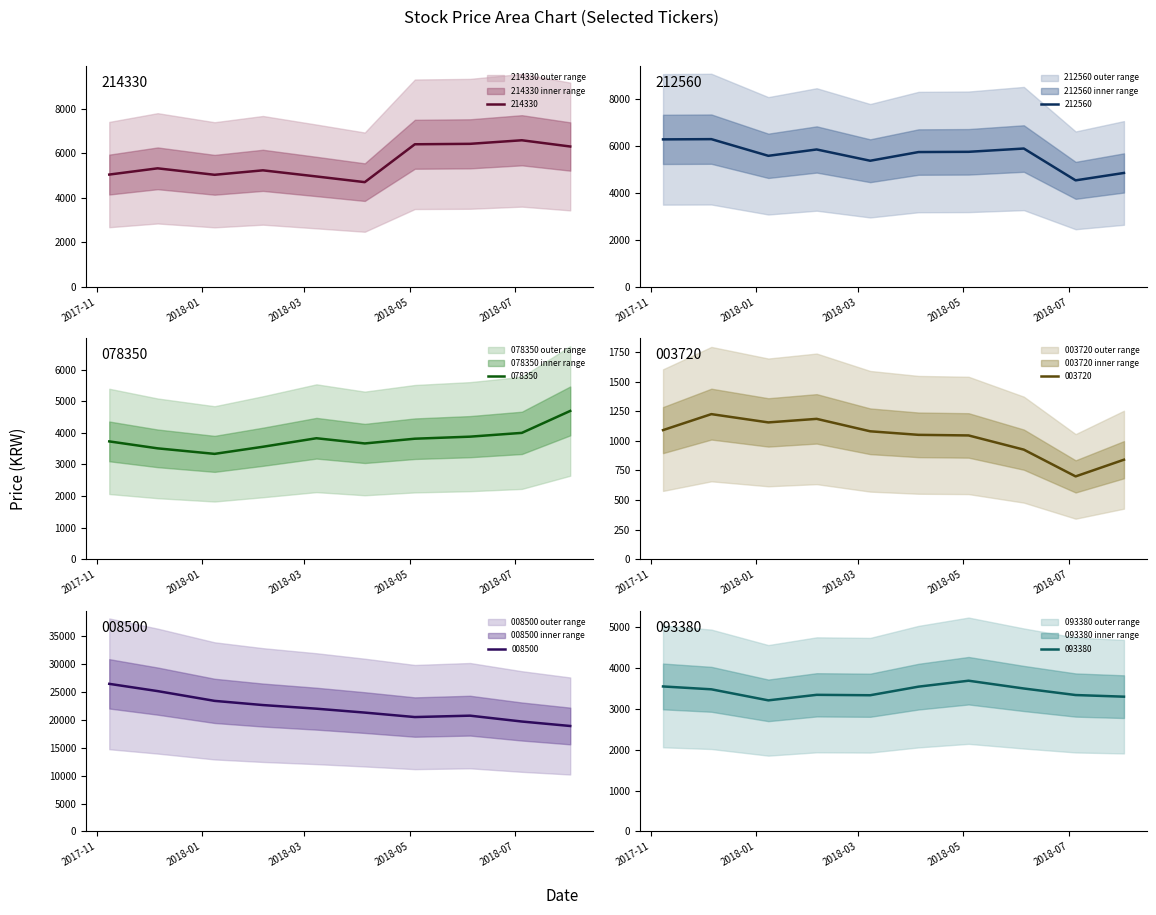

What is the sum of the 008500 values at 2018-01-08 and 2017-11-08?

49850